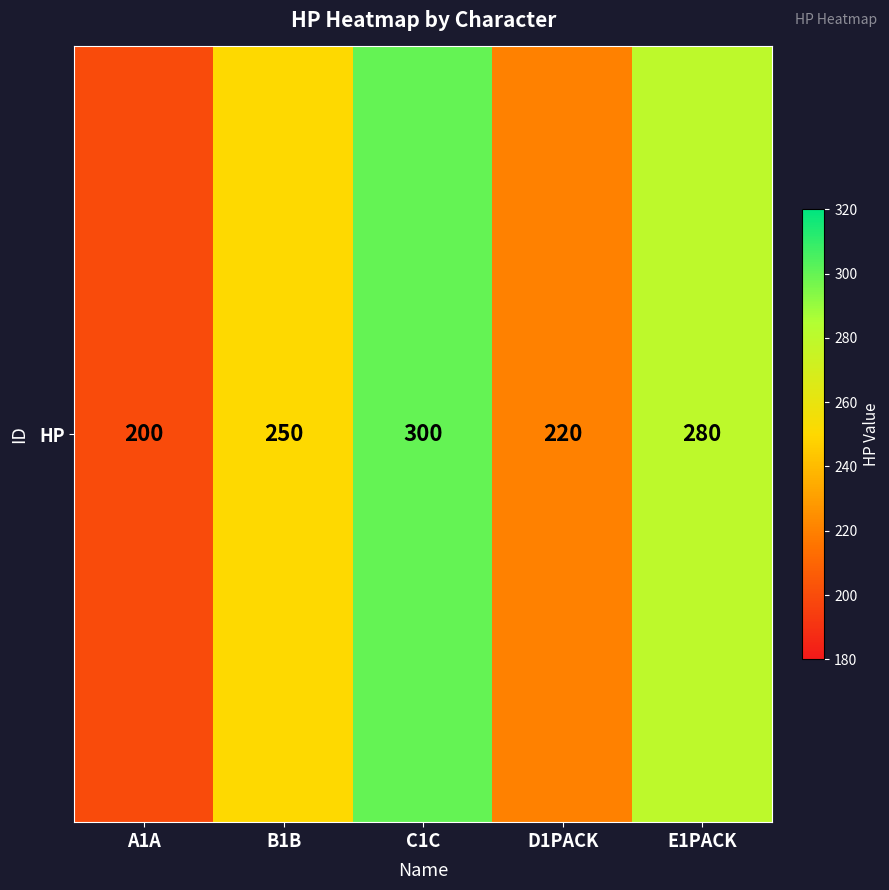

Is it true that the value at E1PACK is 280?

True